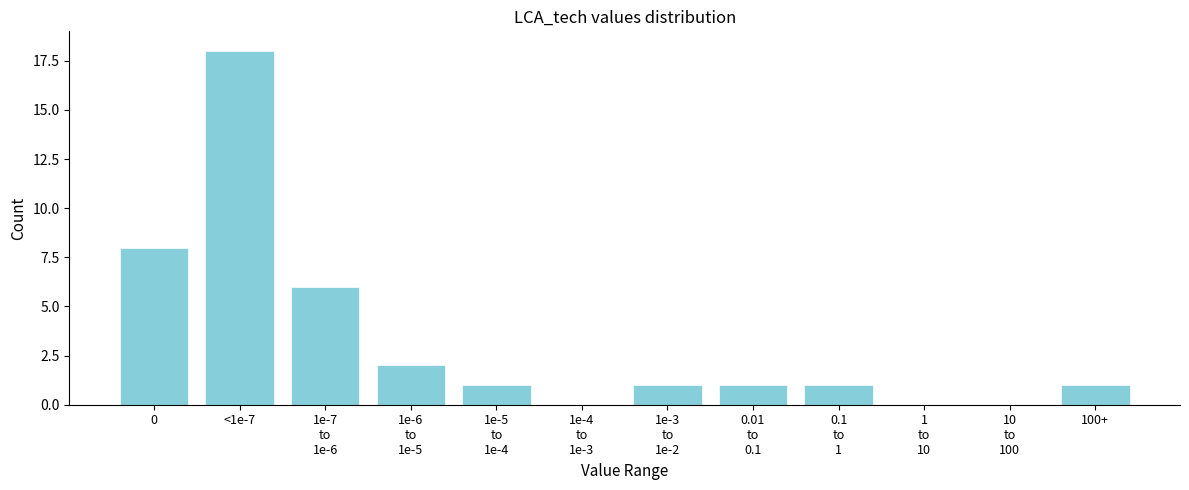

What is the sum of all values?

39